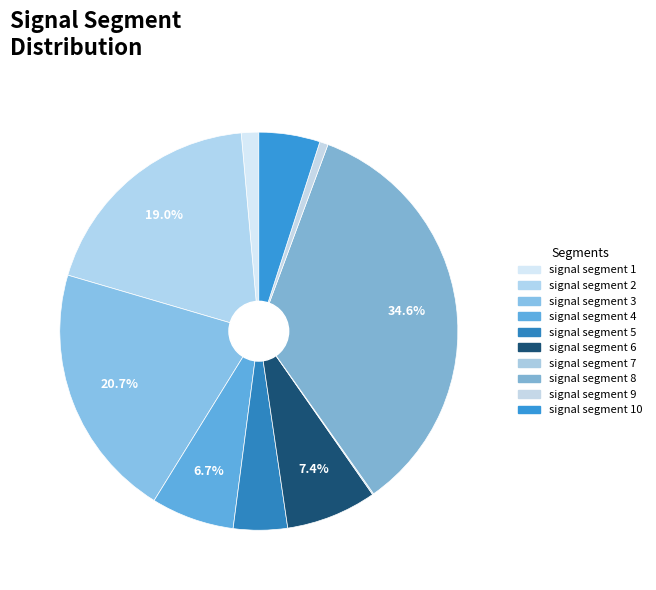

To the nearest percent, what portion does signal segment 4 represent?

7%